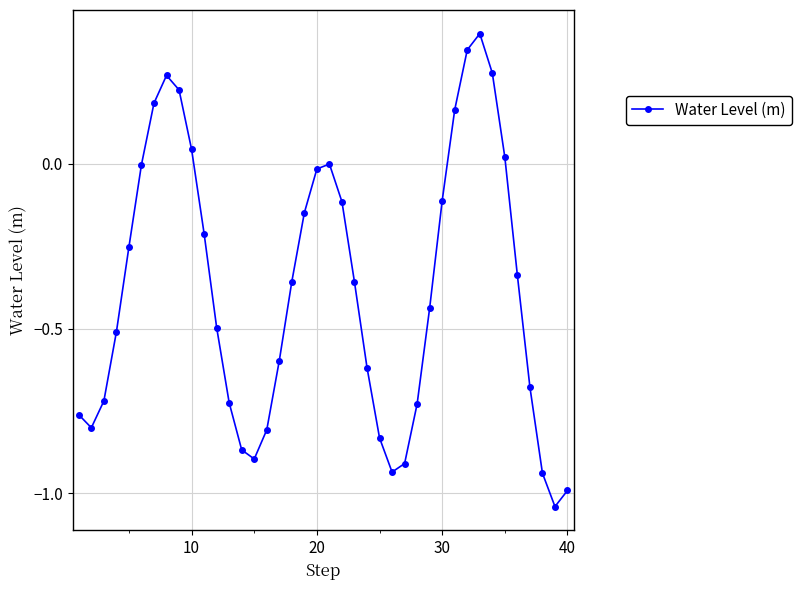

How many series are shown in this chart?

1